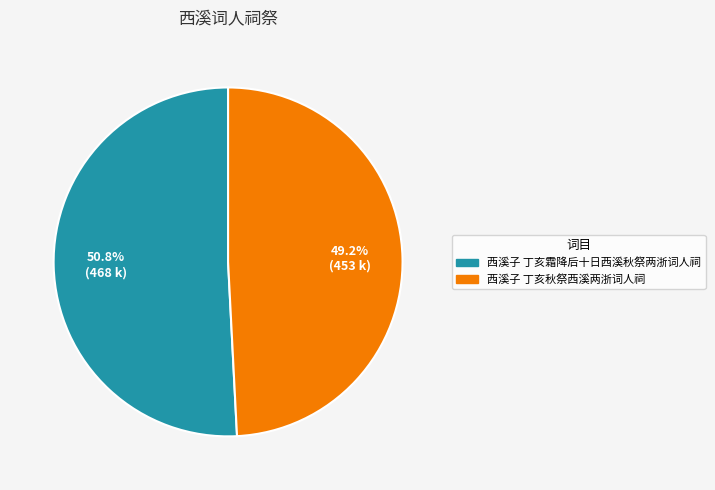

How many slices are in this pie chart?

2